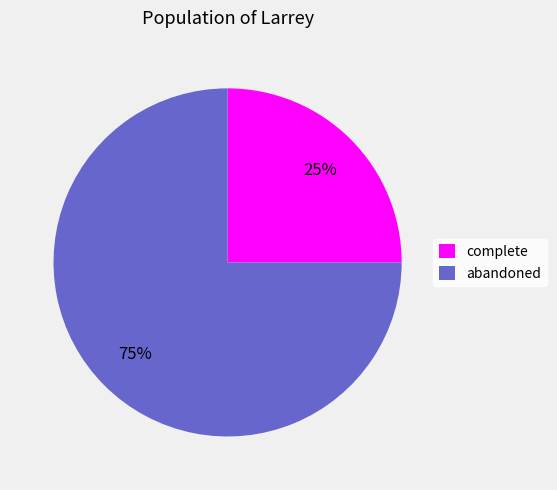

How many slices are in this pie chart?

2